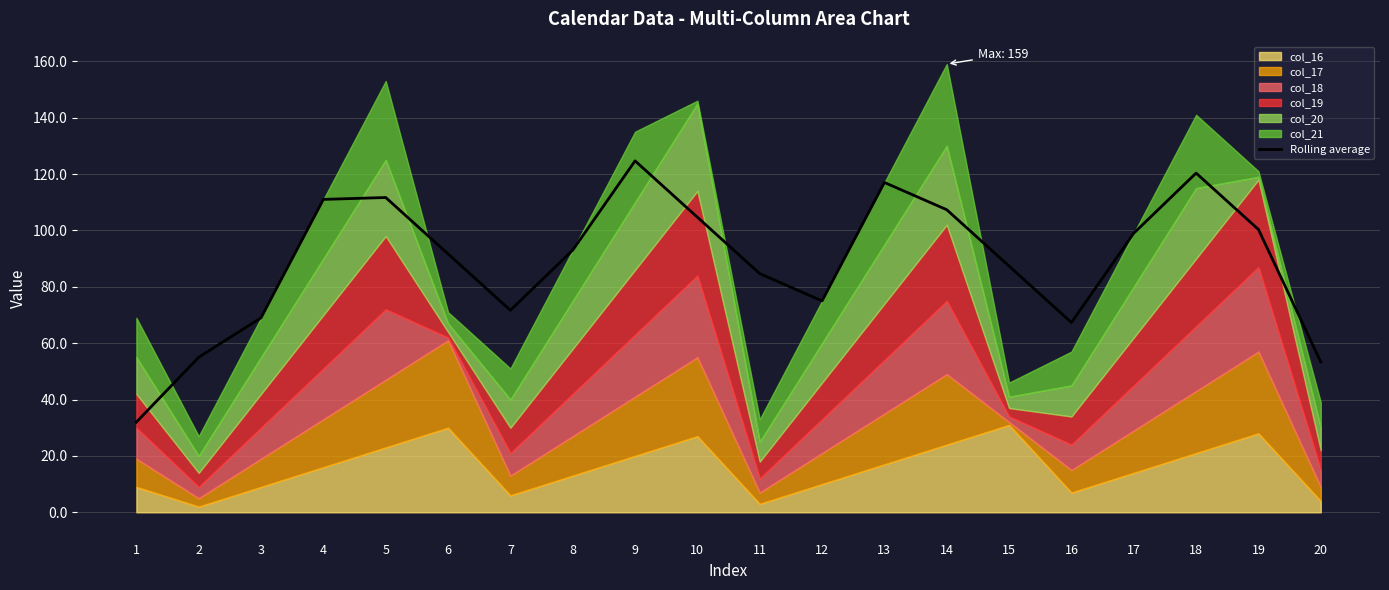

How many points are lower than both their immediate neighbors (excluding endpoints)?

3